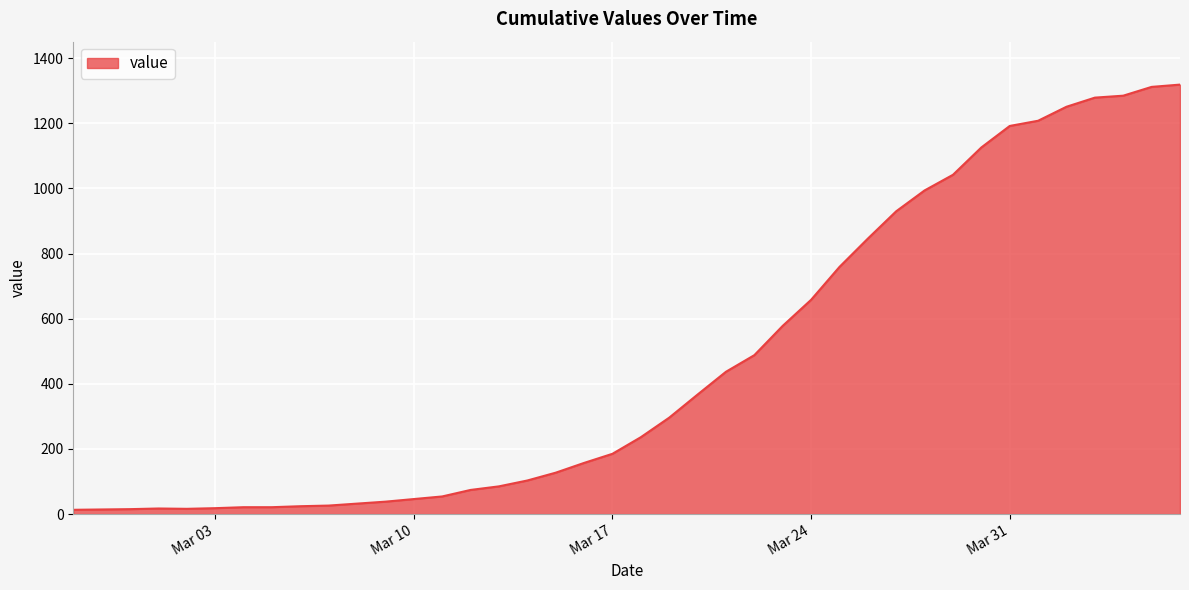

What is the greatest value displayed?

1319